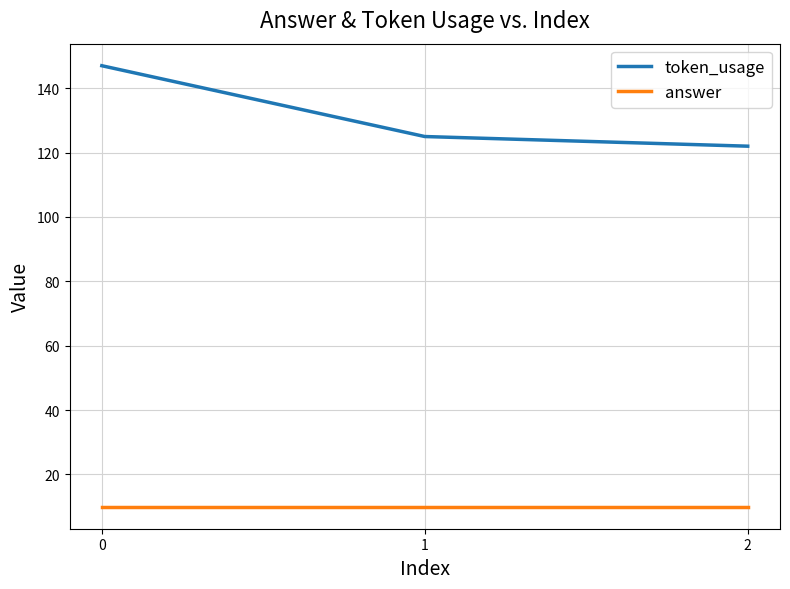

How many token_usage values are between 122 and 147?

3